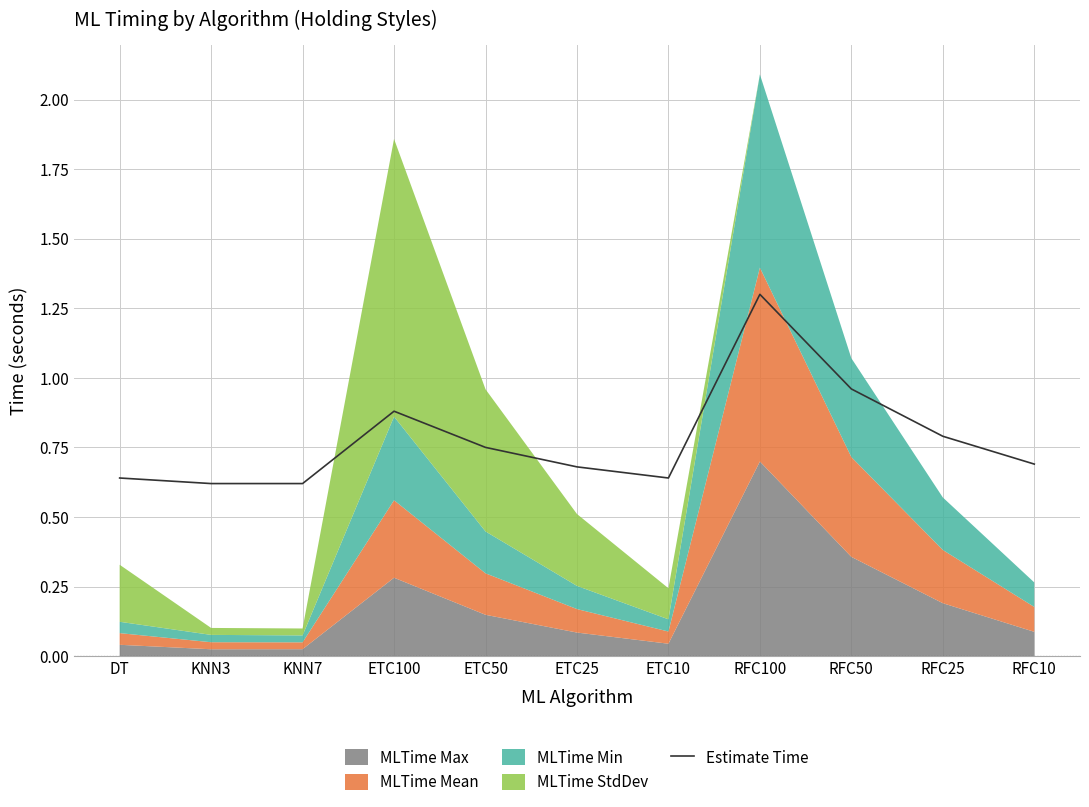

What is the change in value from ETC100 to RFC50?

+0.1